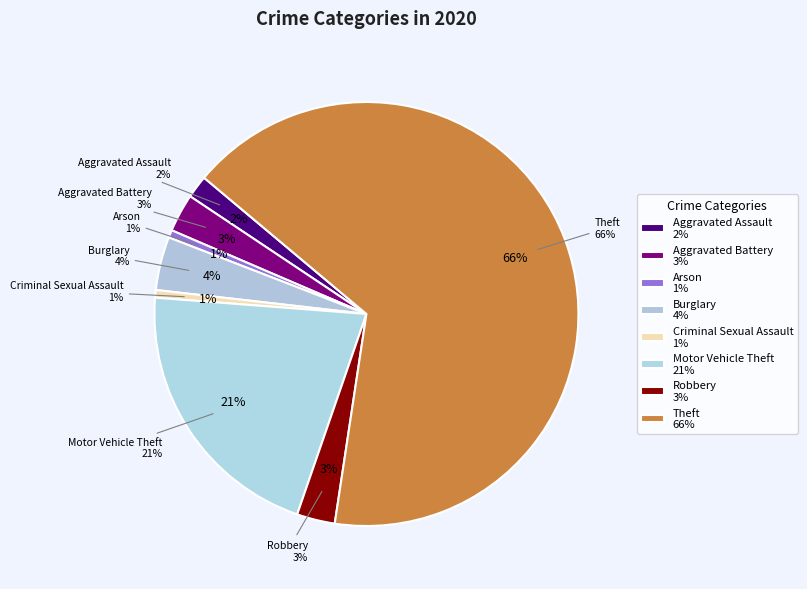

How many segments does this pie chart have?

8